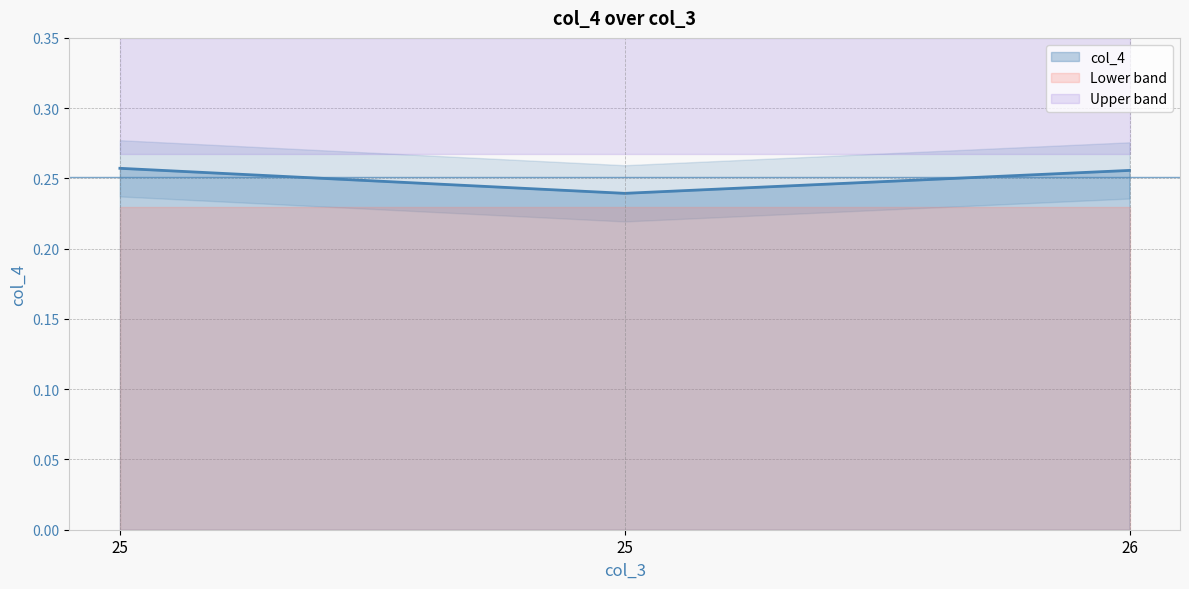

Is it true that the value at 25 is 0.3?

False